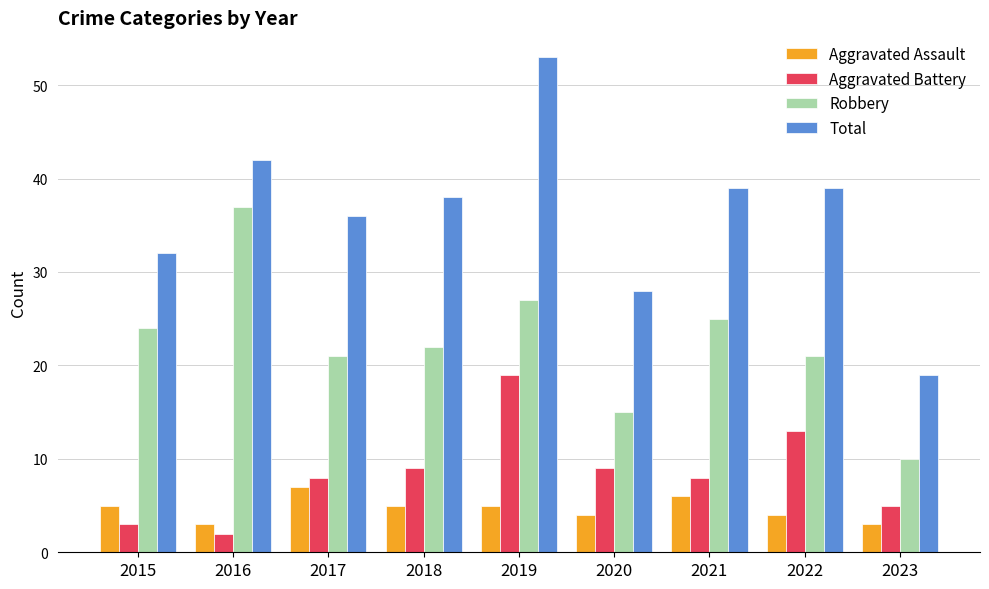

The value of Aggravated Battery at 2018 is 2. True or false?

False